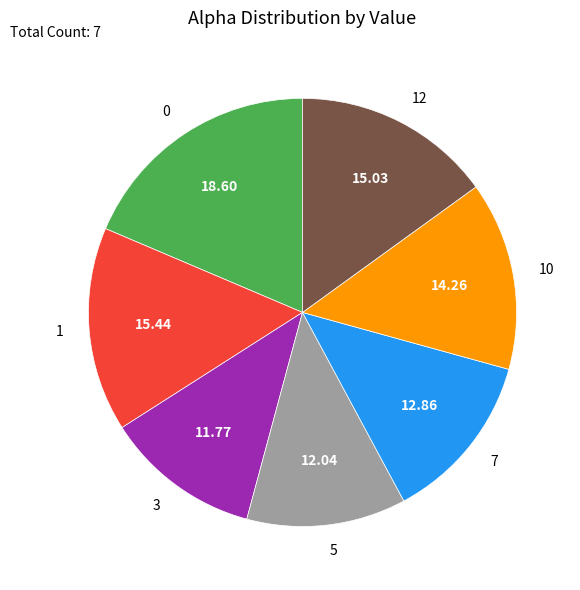

Is there a majority slice in this chart?

No